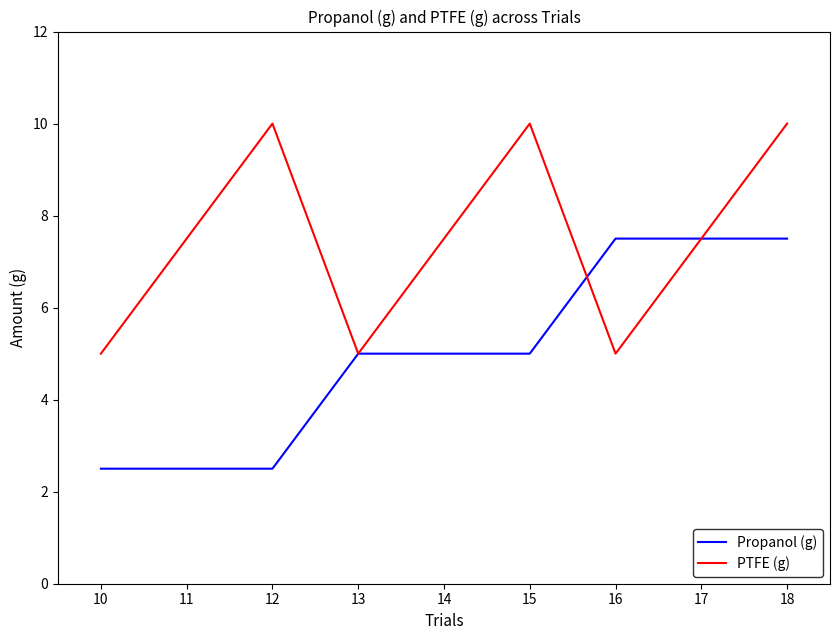

What is the smallest value displayed?

2.5